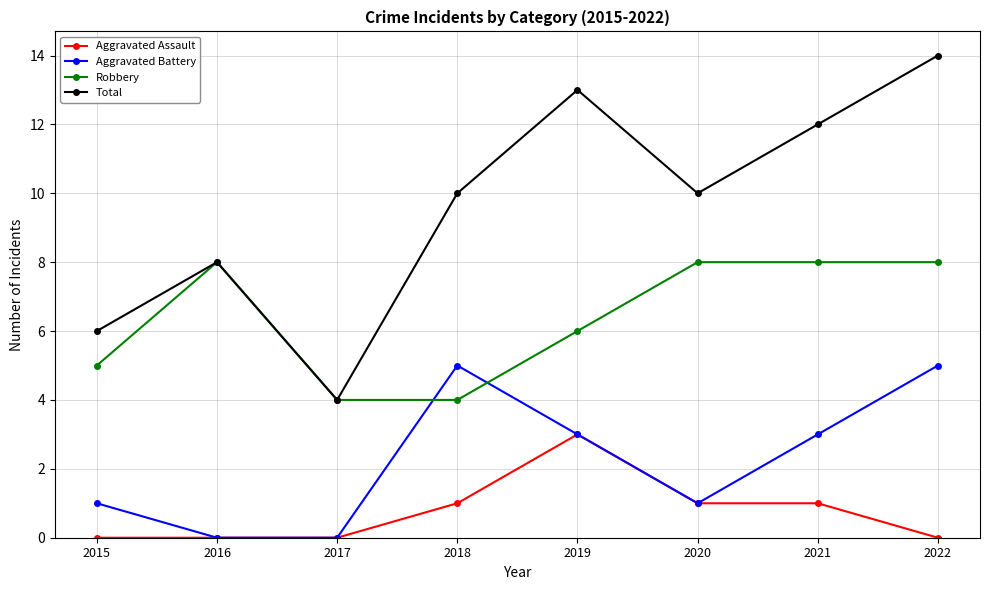

Reading right to left, extract all data points from this chart.

Aggravated Assault: 2022=0	2021=1	2020=1	2019=3	2018=1	2017=0	2016=0	2015=0
Aggravated Battery: 2022=5	2021=3	2020=1	2019=3	2018=5	2017=0	2016=0	2015=1
Robbery: 2022=8	2021=8	2020=8	2019=6	2018=4	2017=4	2016=8	2015=5
Total: 2022=14	2021=12	2020=10	2019=13	2018=10	2017=4	2016=8	2015=6